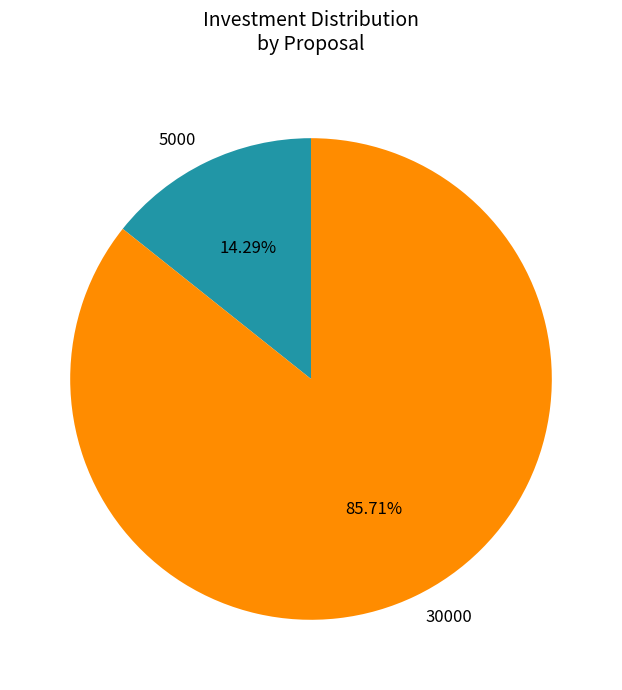

Count the number of slices in the pie.

2